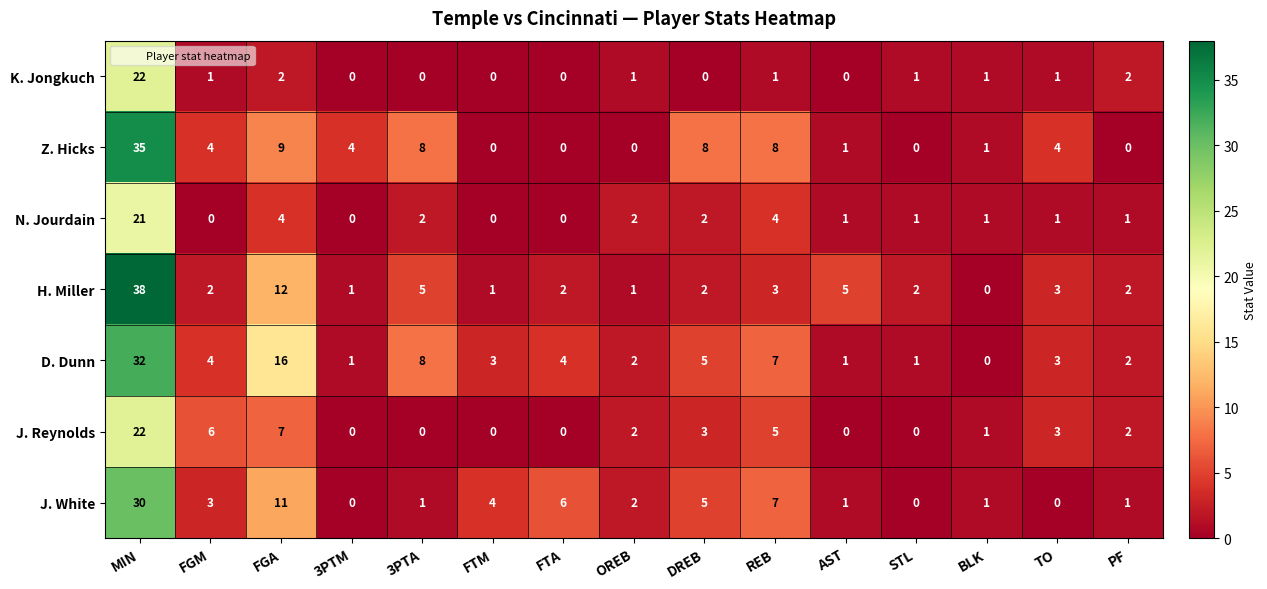

Which series changed the most between FTA and PF?

J. White